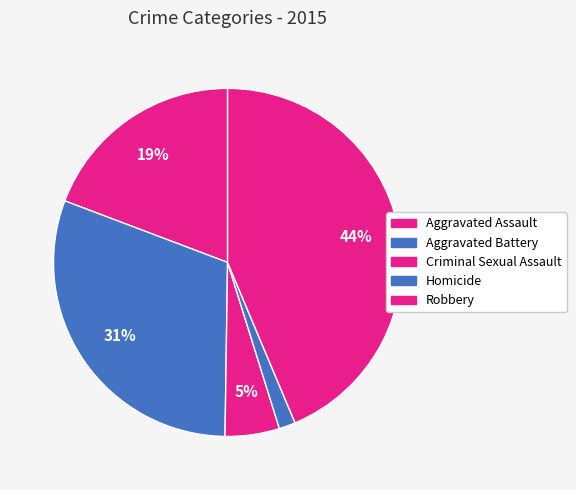

To the nearest percent, what is the average slice percentage?

20%